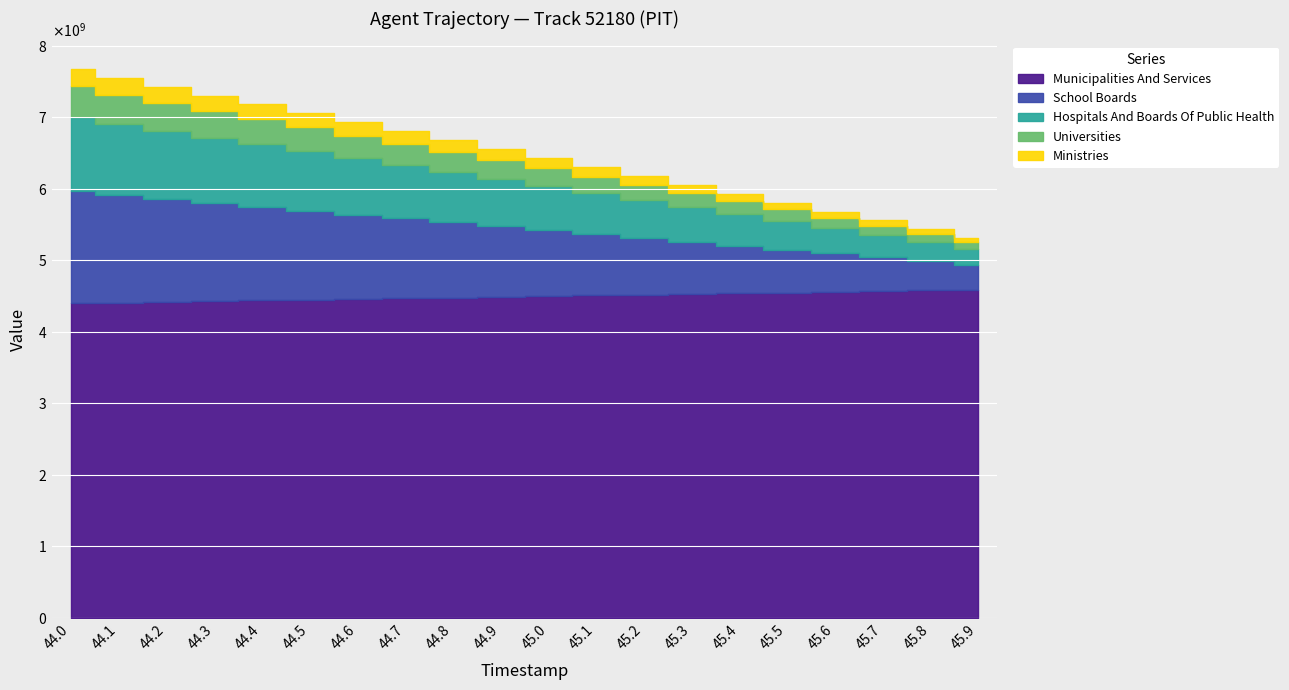

How many values in the TIMESTAMP series are below 45?

10